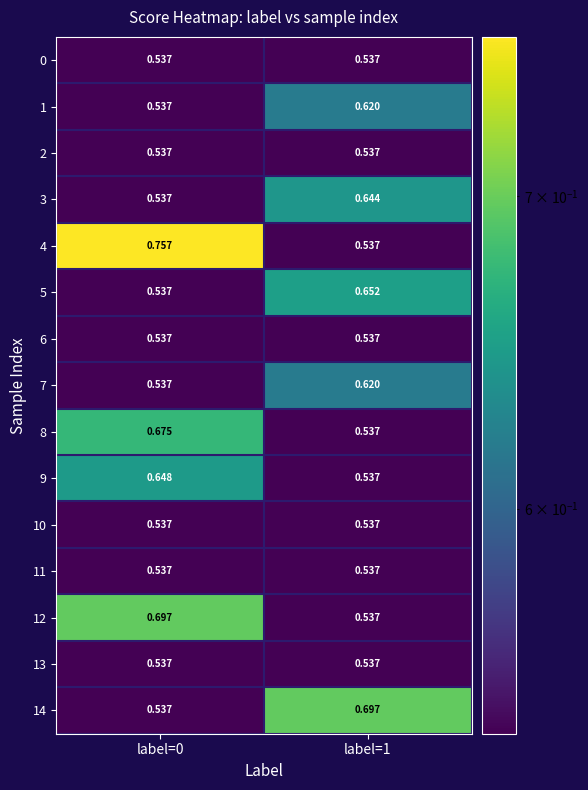

Which series has the largest total across all categories?

4